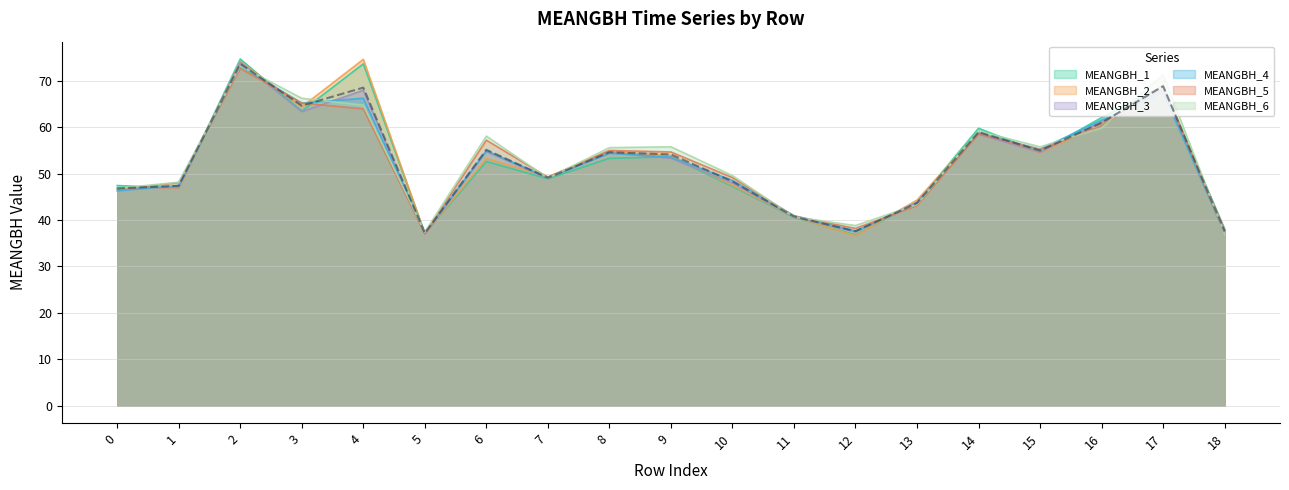

Where do MEANGBH_2 and MEANGBH_6 first cross each other?

0 and 1